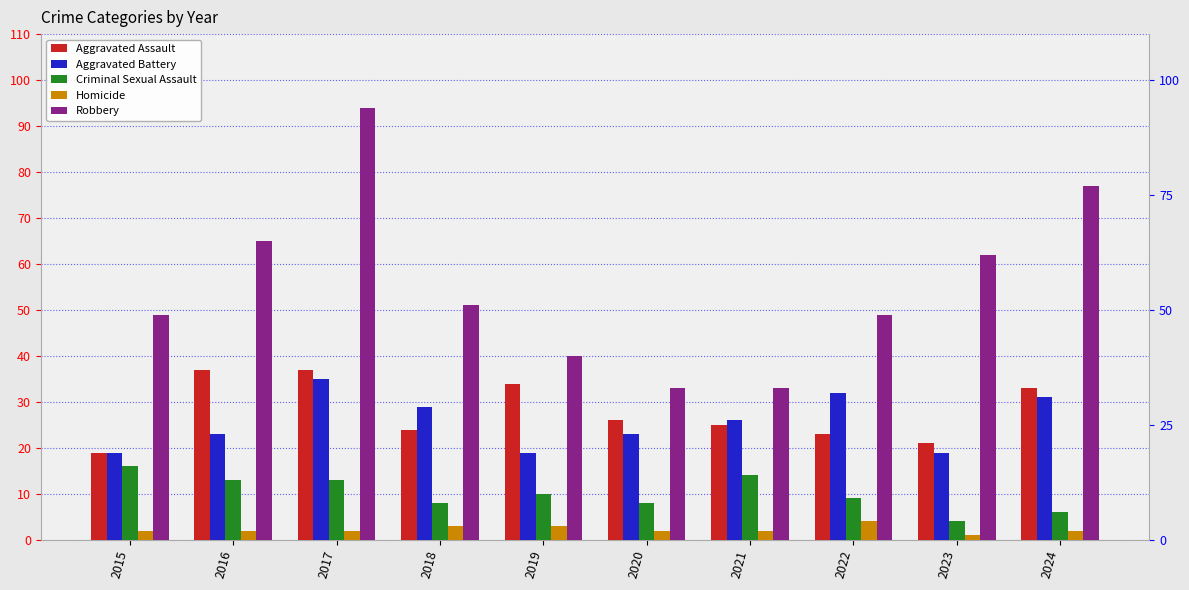

What is the value of the Criminal Sexual Assault bar at the 6th from the left?

8